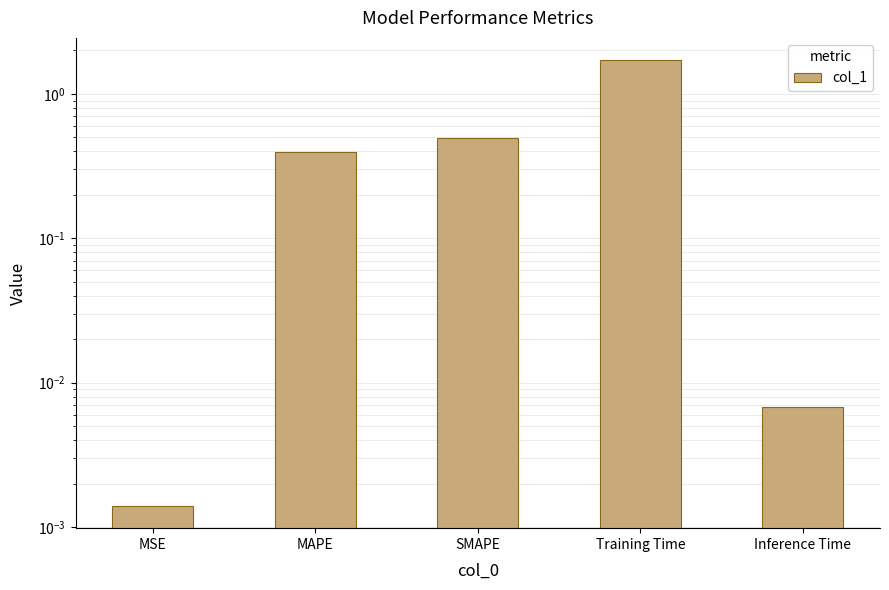

List the labels in order of value, largest first.

Training Time, SMAPE, MAPE, Inference Time, MSE